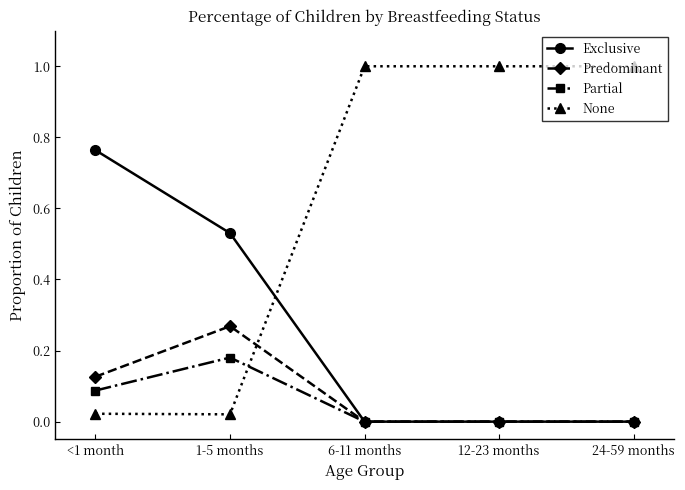

What is the label of the 4th point from the left?

12-23 months